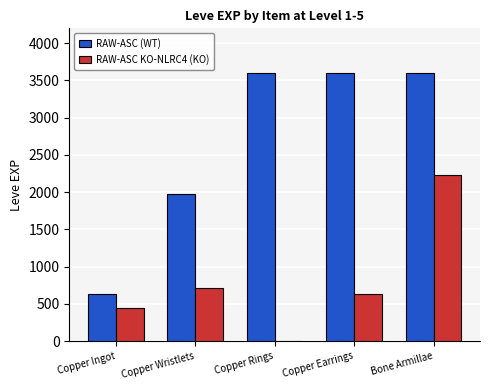

At which category is the sum across all series the highest?

Bone Armillae